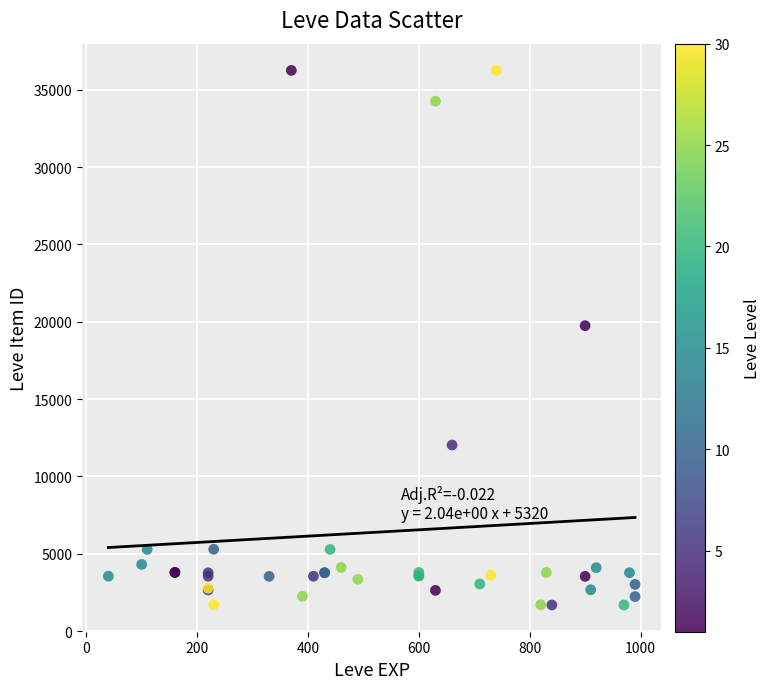

What Y value in the scatter plot is closest to 18967?

19744